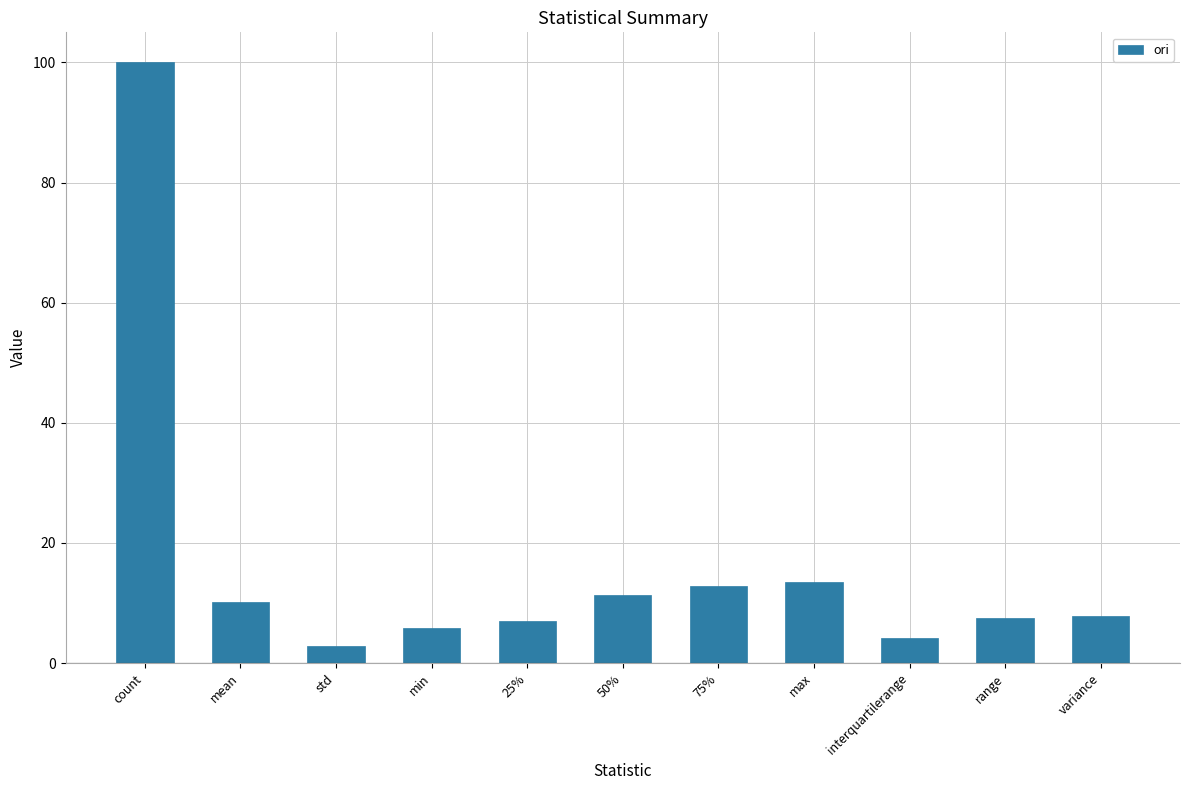

The chart shows a value of 11.3 at 50%. True or false?

True